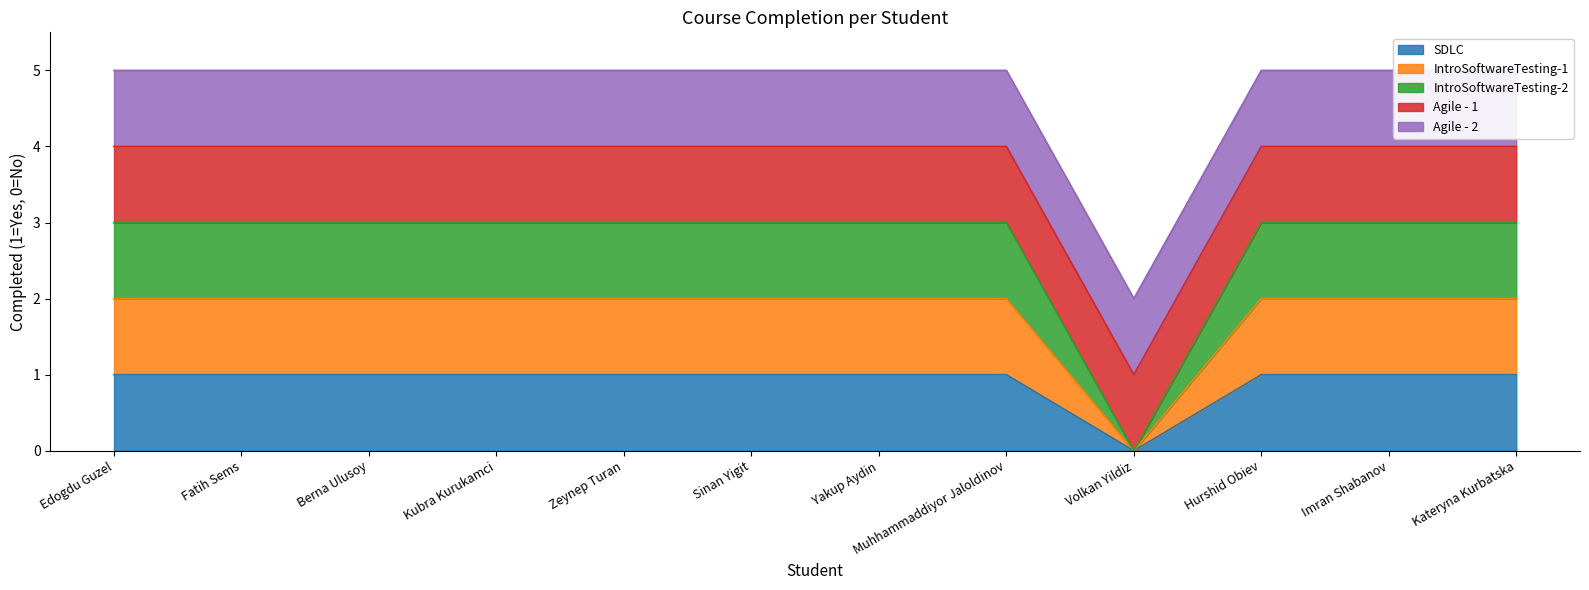

What is the sum of the SDLC values at Imran Shabanov and Hurshid Obiev?

2